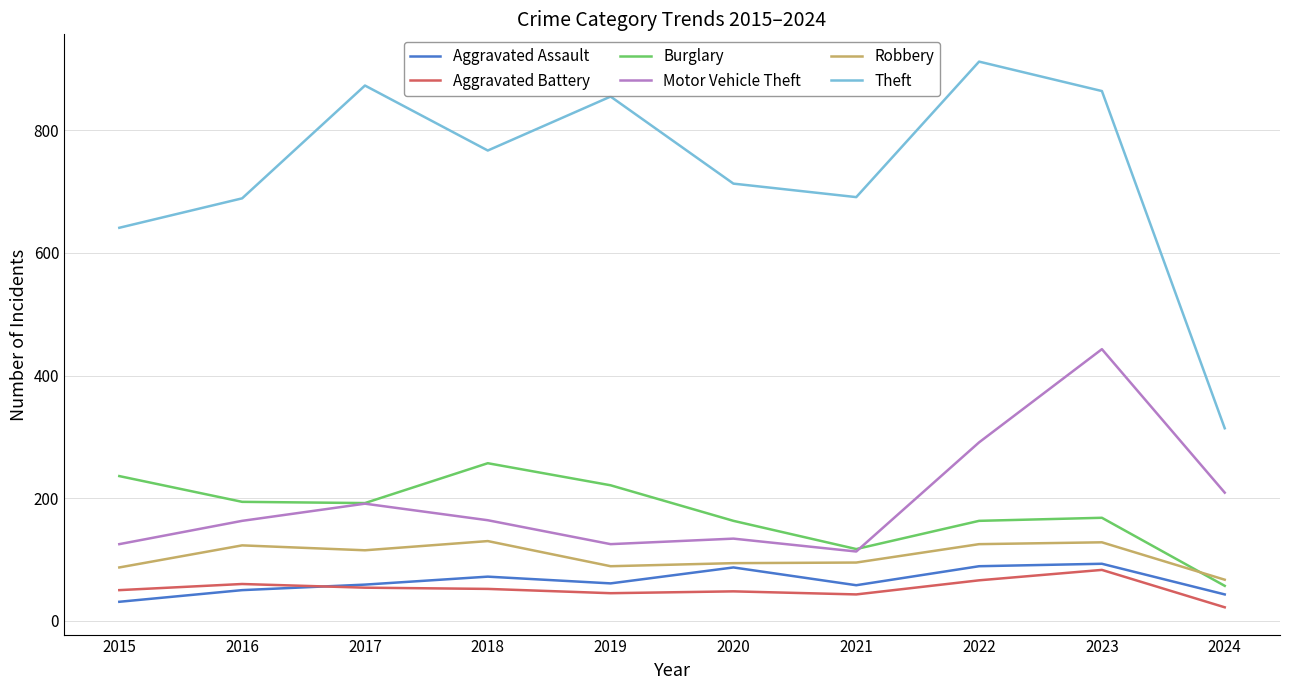

Where is the first local minimum for Theft?

2018